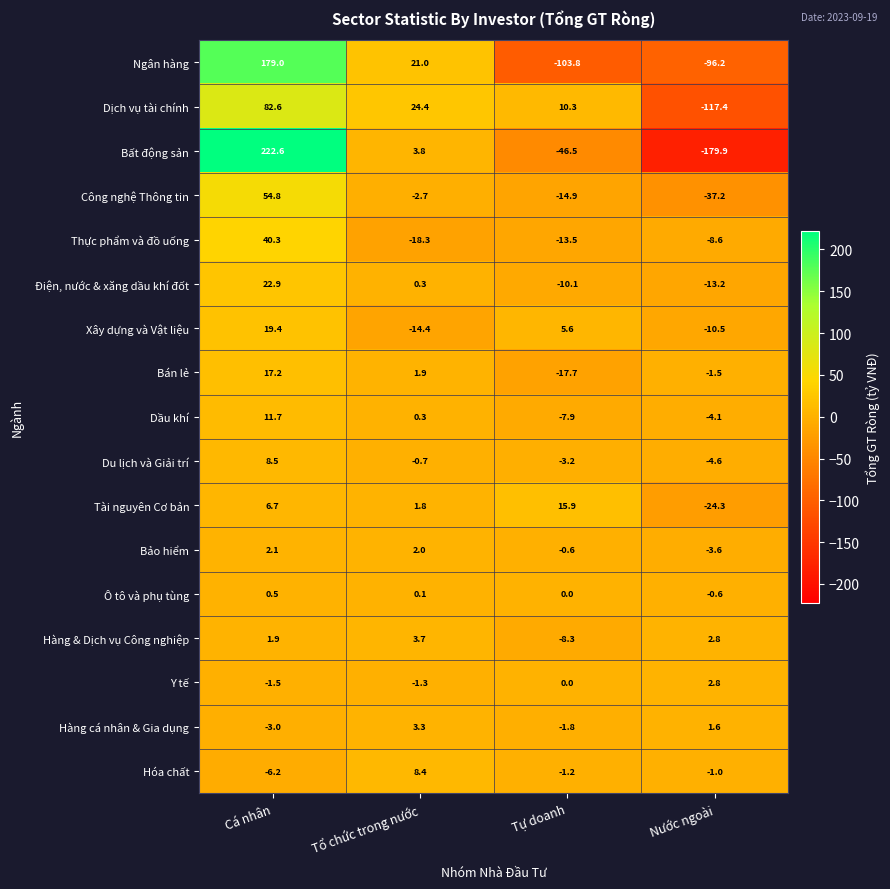

At which category is the sum across all series the highest?

Cá nhân